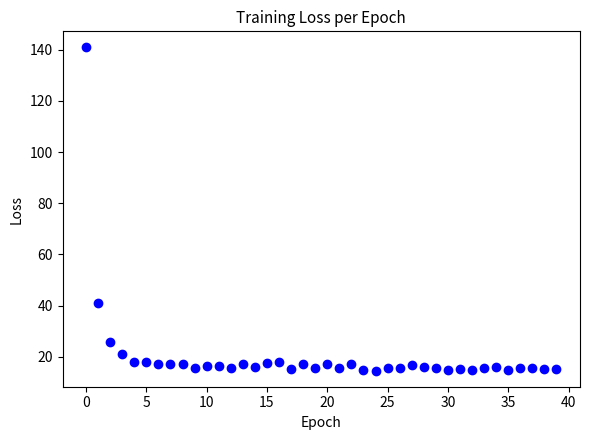

What is the range of Y values (max minus min)?

126.2